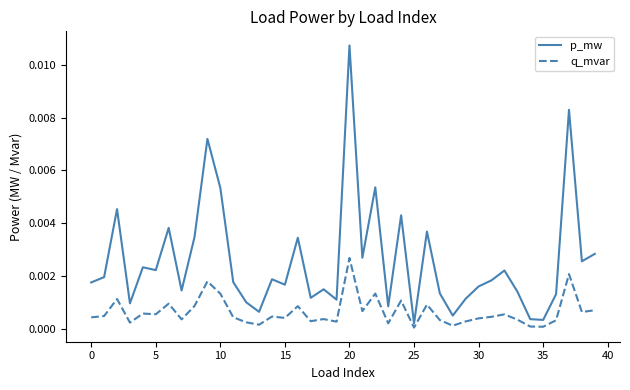

How many distinct data groups are displayed?

2